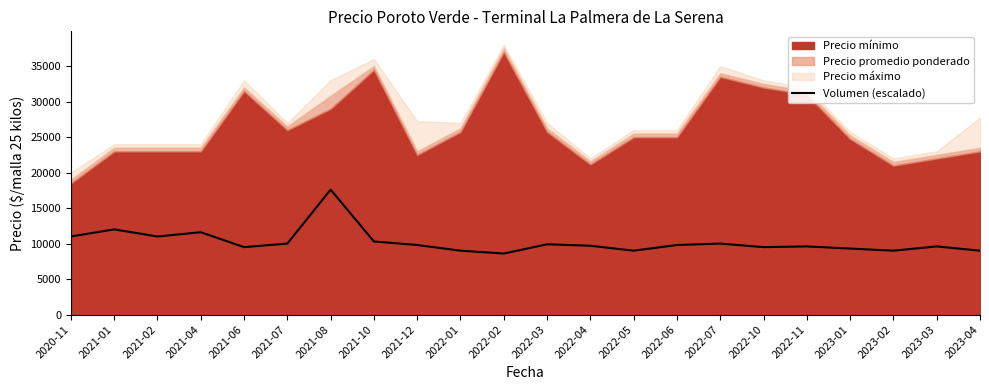

Reading left to right, extract all data points from this chart.

11000	12000	11000	11600	9500	10000	17600	10300	9800	9000	8600	9900	9700	9000	9800	10000	9500	9600	9300	9000	9600	9000